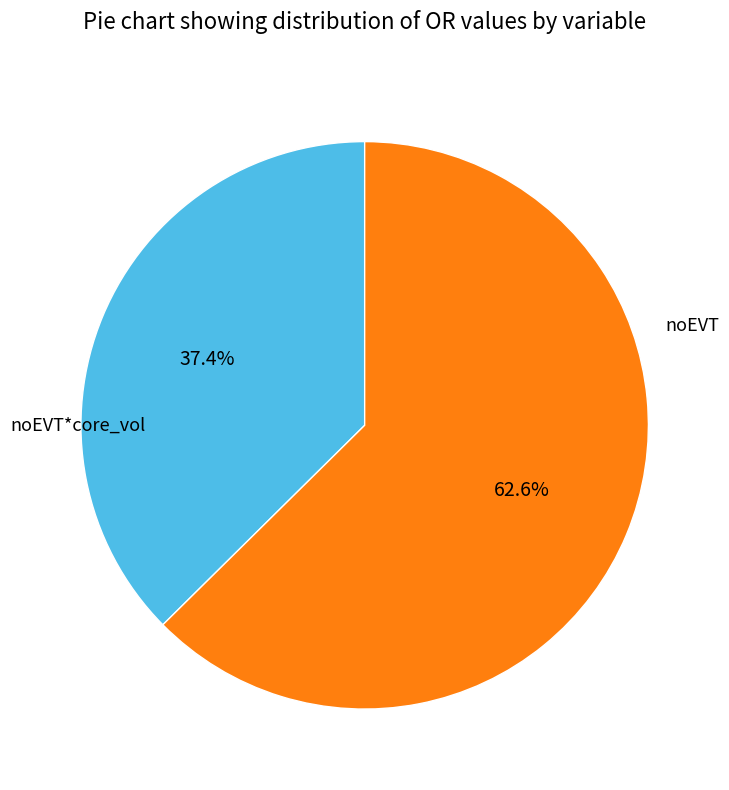

Is there any slice that represents more than half of the pie?

Yes